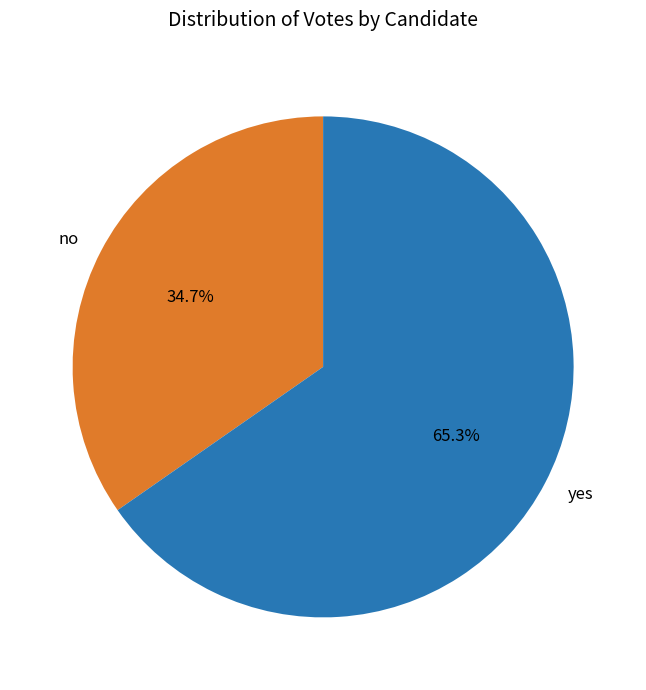

To the nearest percent, what is the combined percentage of yes and no?

100%